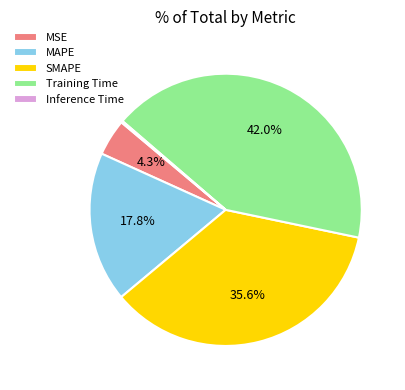

Approximately how many times larger is the value at Training Time compared to SMAPE?

1.2